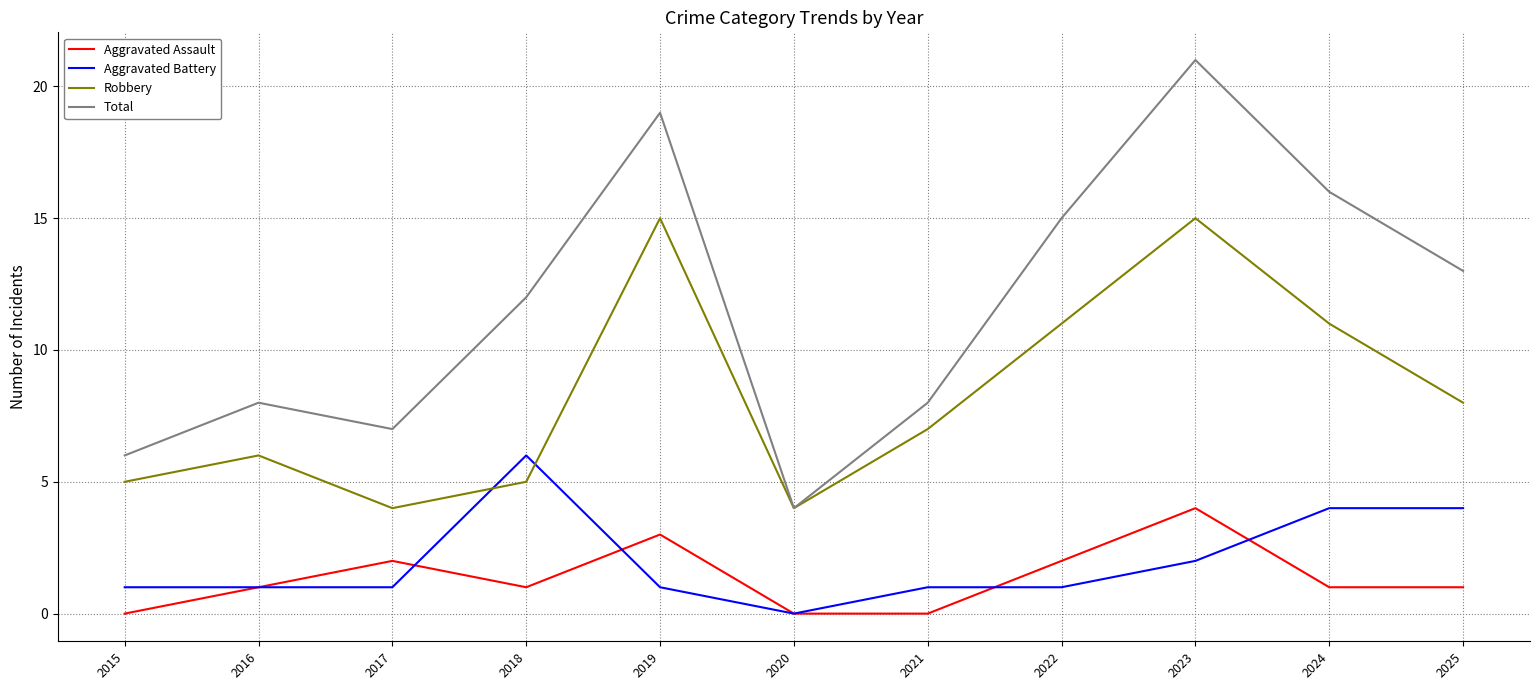

True or false: Robbery and Aggravated Assault intersect in this chart.

False